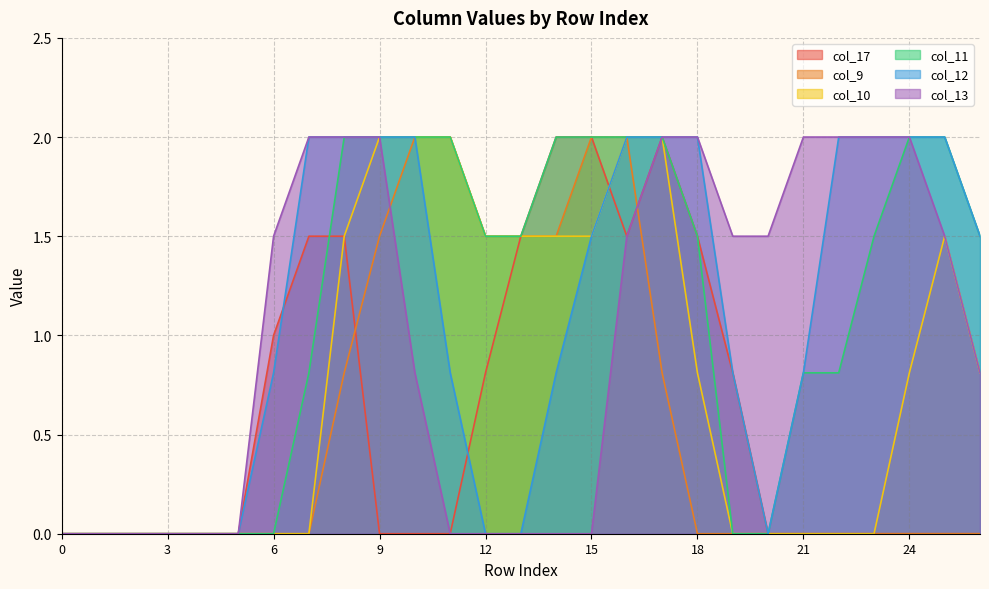

Which has a higher value, 12 or 20?

12